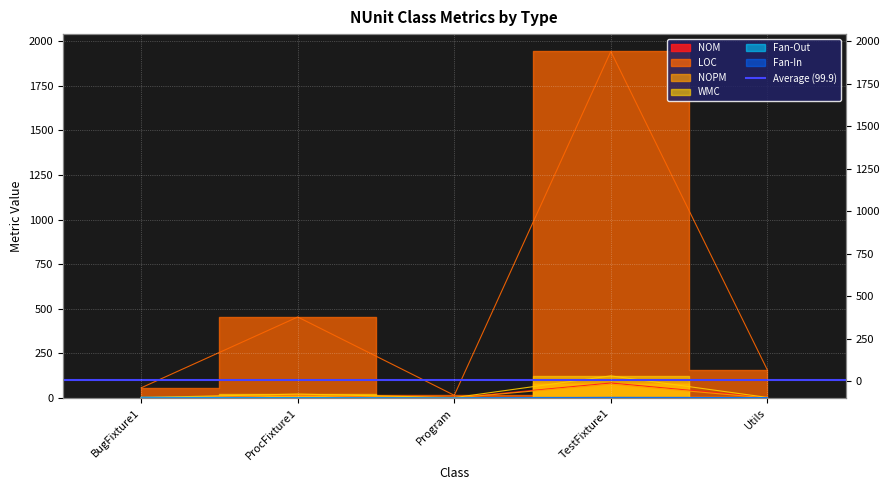

What is the label of the 3rd point from the right?

Program